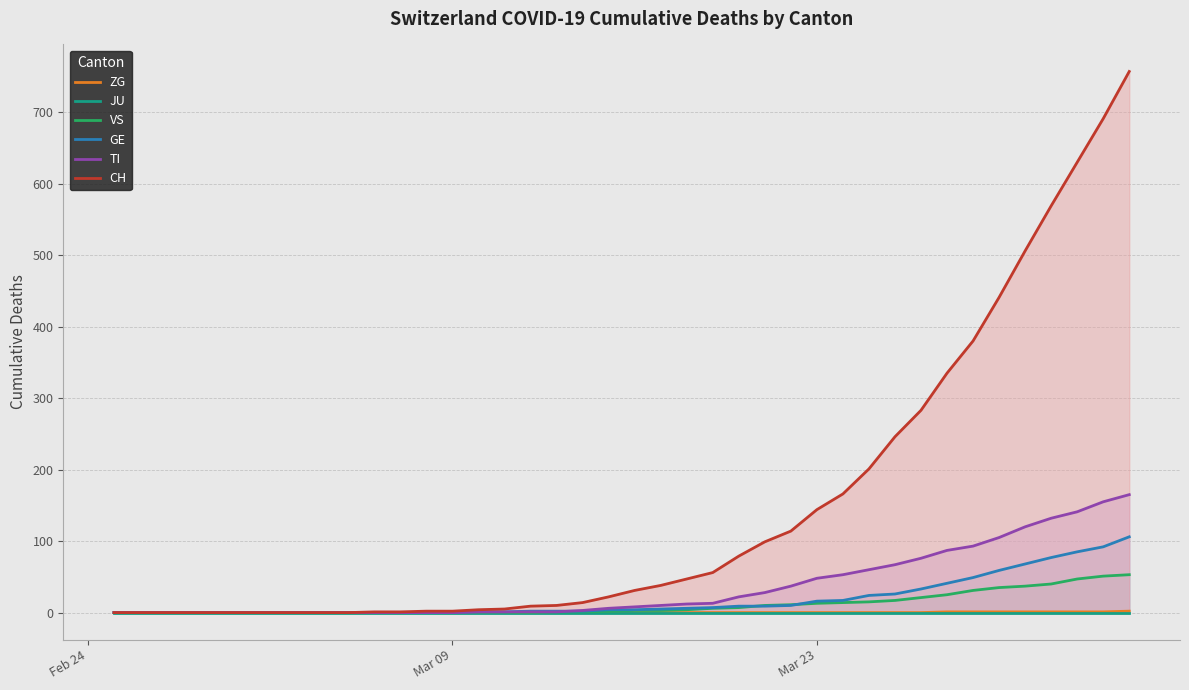

Rank the series by their maximum value, from lowest to highest.

JU, ZG, VS, GE, TI, CH